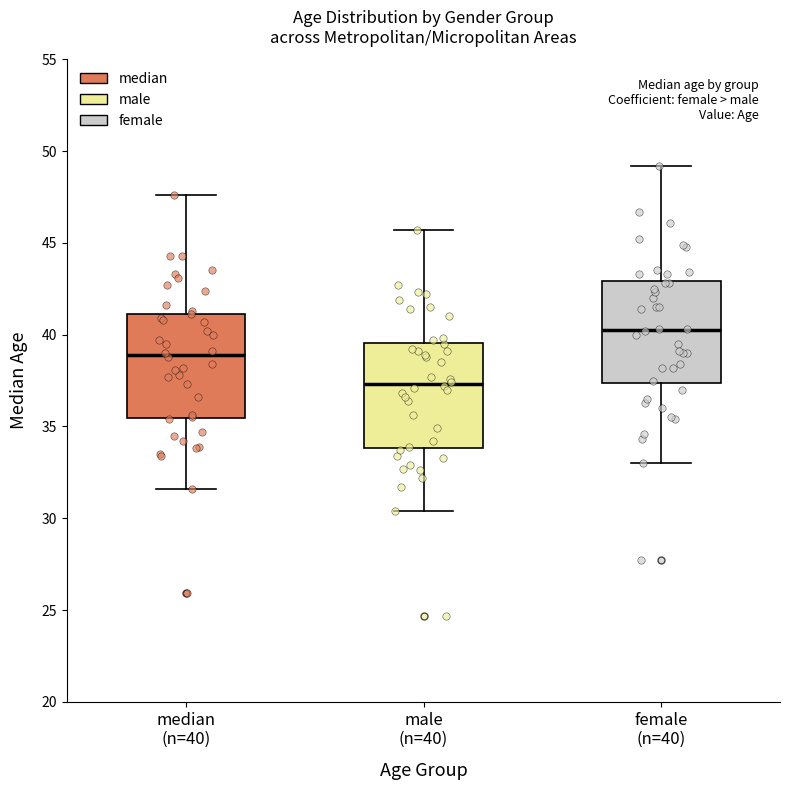

Which box has the highest median line?

female (n=40)